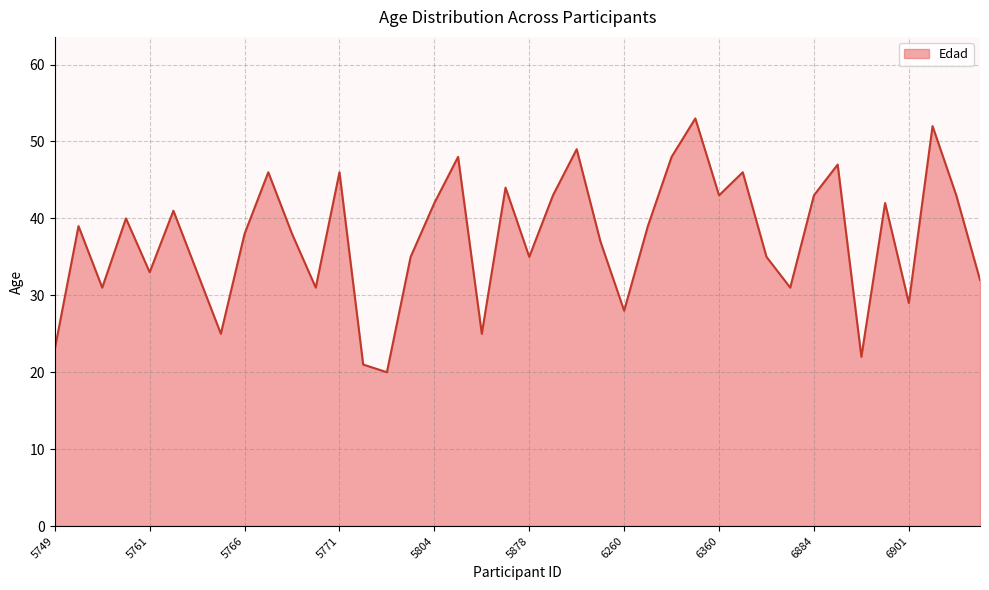

What is the difference between the maximum and second lowest values?

32